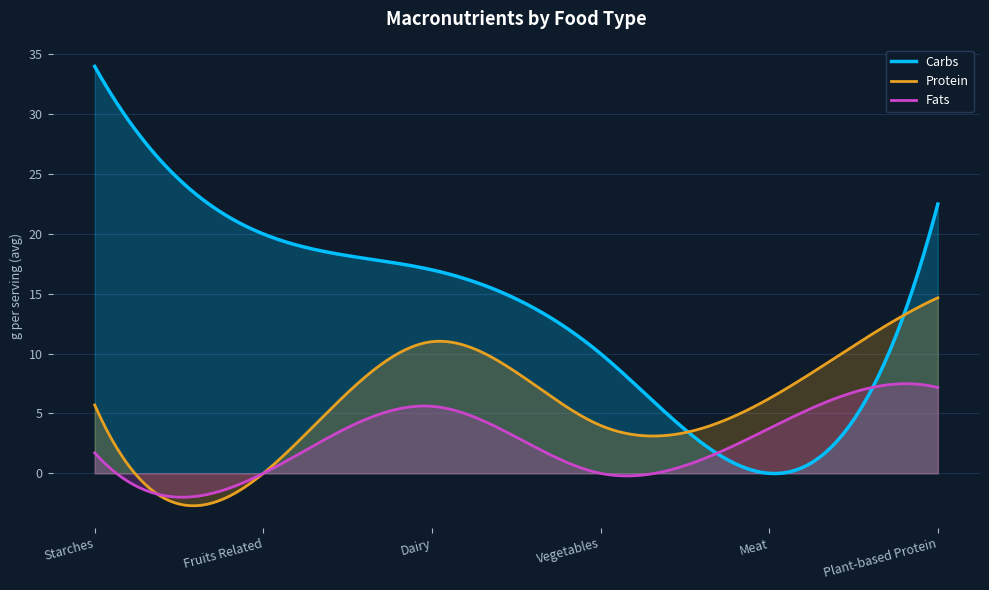

What is the label of the 4th point from the right?

Dairy